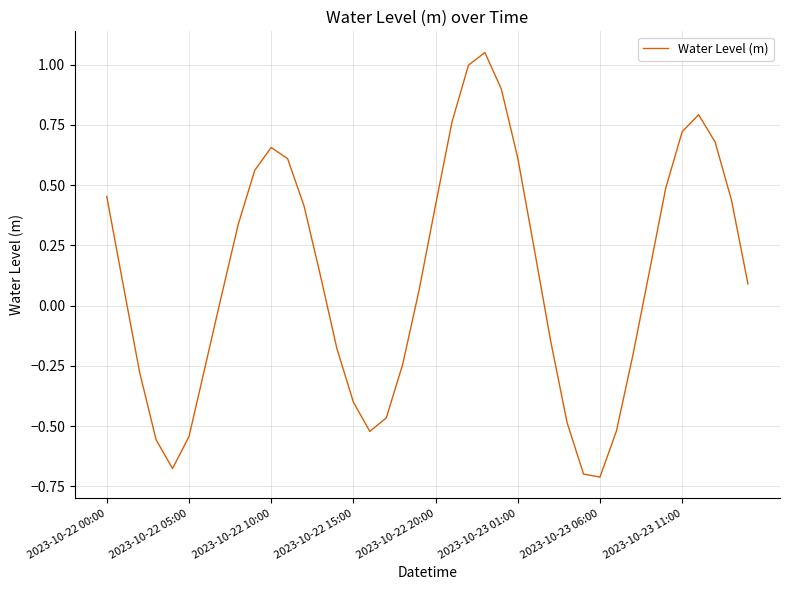

What is the difference between the maximum and minimum values?

1.8